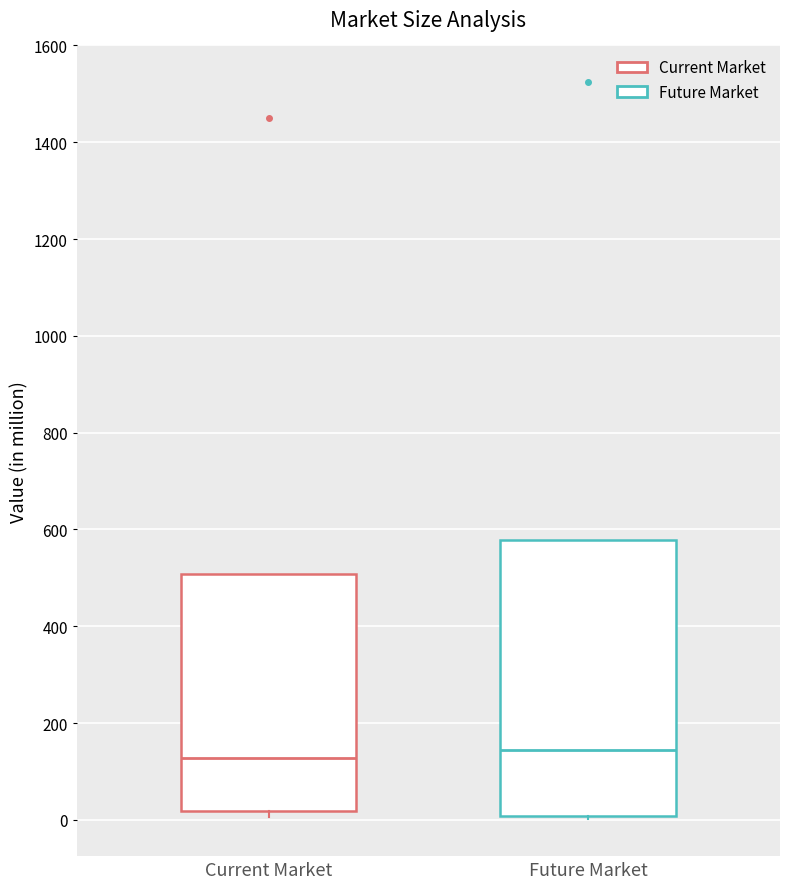

Reading left to right, read every box against the y-axis: the position of its median line, the range the box covers, and the ends of its whiskers. The values are not printed on the chart, so give them approximately, as read against the axis.

Current Market: median 120, box 20 to 500, whiskers 0 to 500
Future Market: median 140, box 0 to 580, whiskers 0 (just below the box's lower edge) to 580